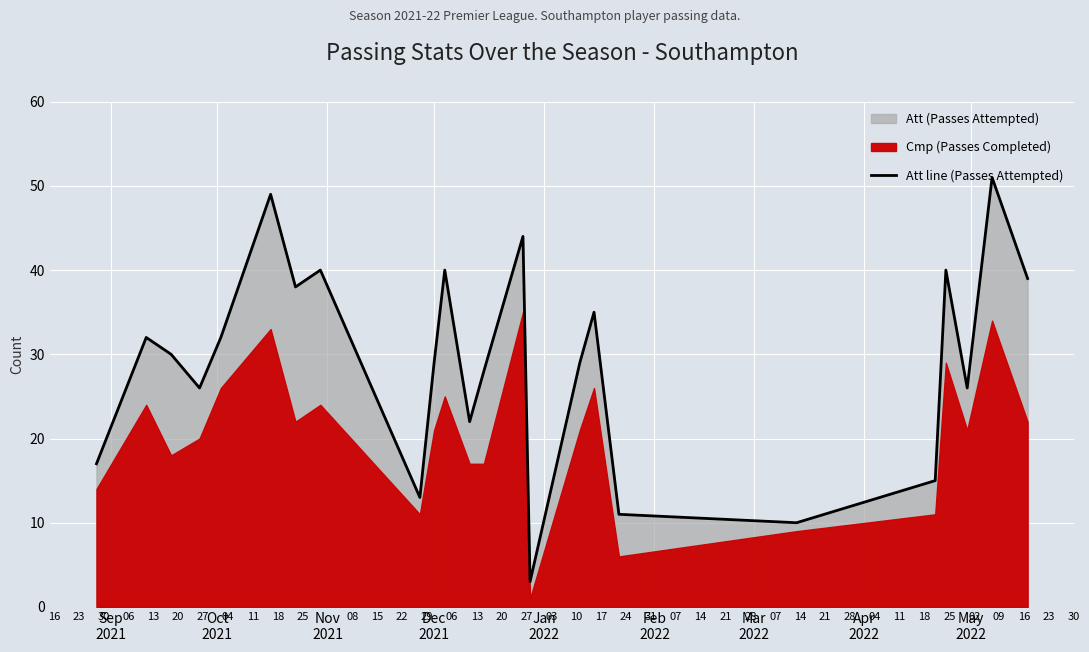

What is the minimum value for Att line (Passes Attempted)?

3